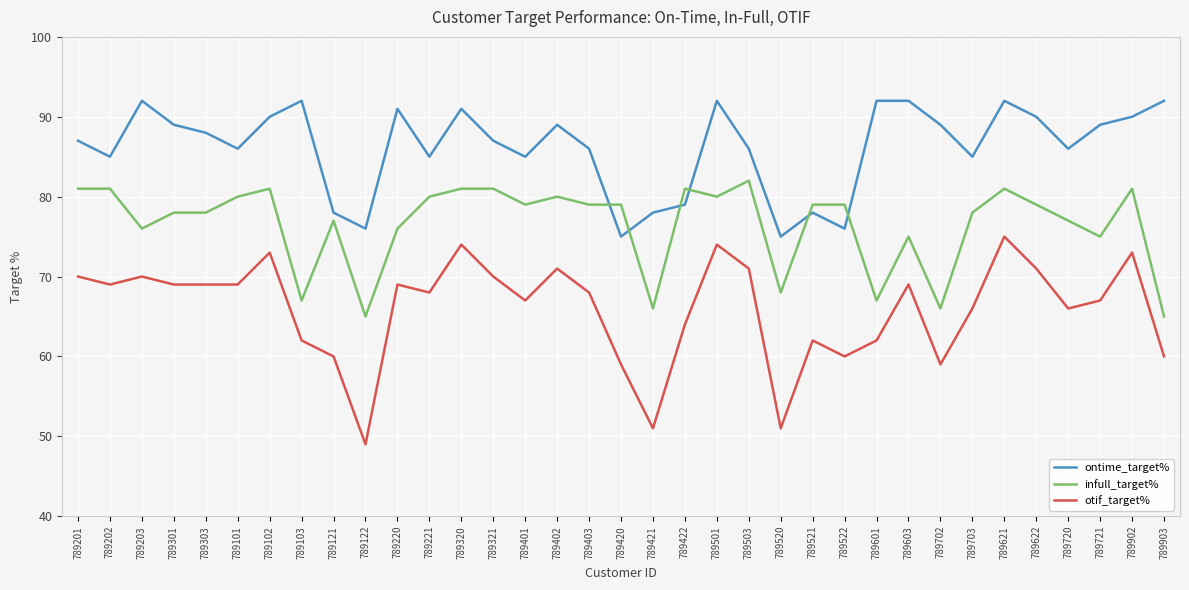

What position from the left is 789321?

14